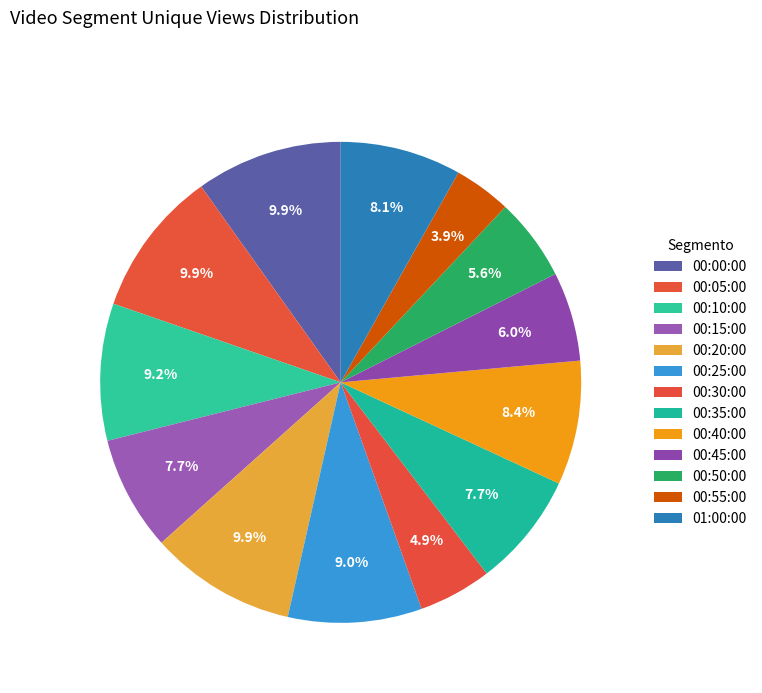

Approximately how many times larger is the value at 00:50:00 compared to 00:40:00?

0.7